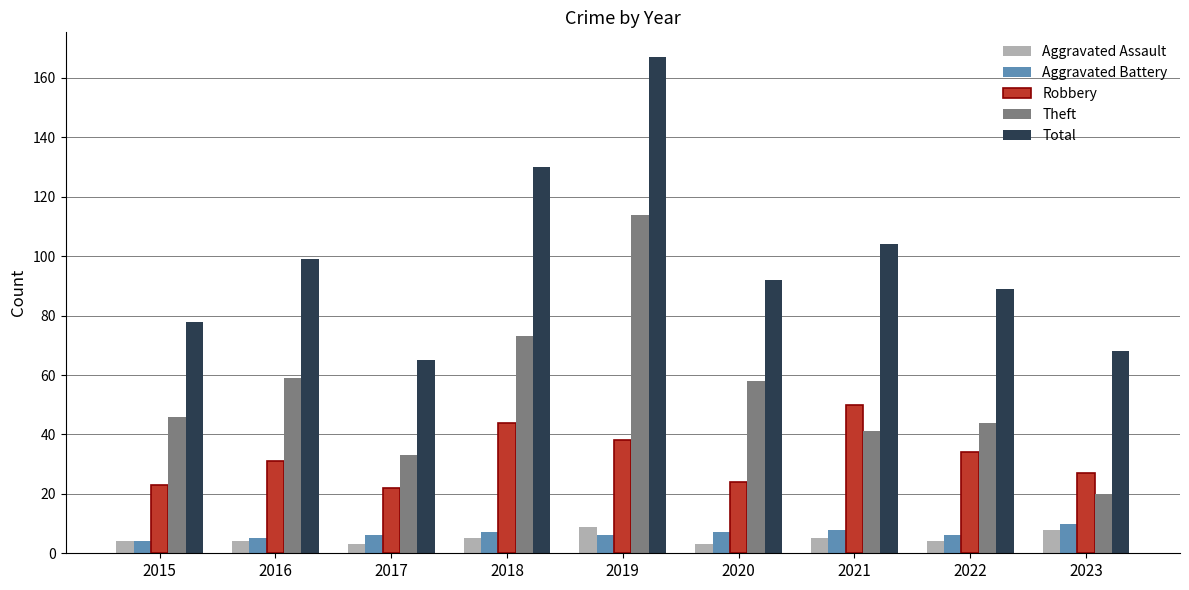

What is the sum of all Aggravated Battery values?

59